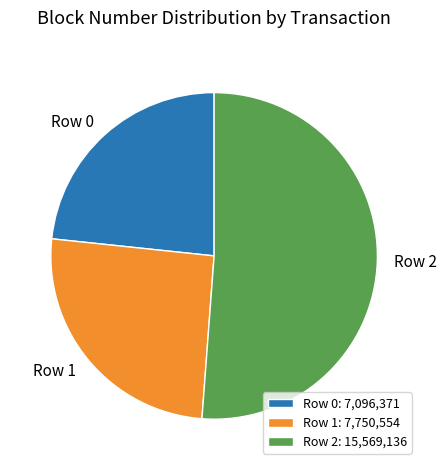

Rank the categories by value from highest to lowest.

Row 2, Row 1, Row 0